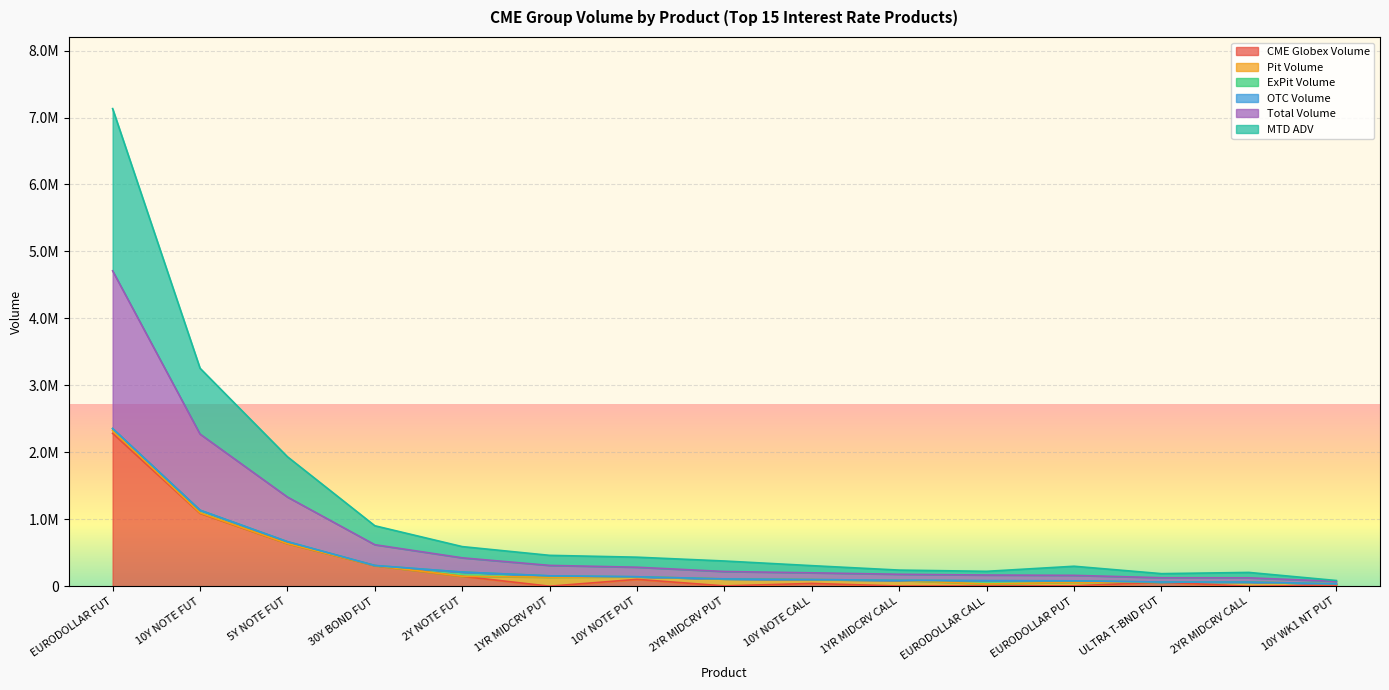

True or false: Total Volume and CME Globex Volume intersect in this chart.

False